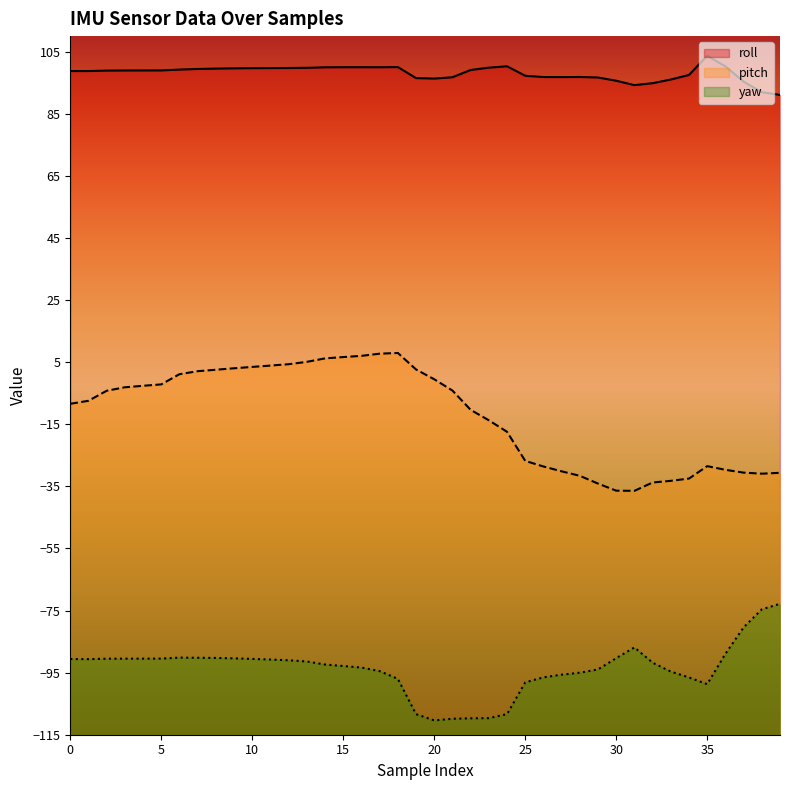

At which category is the sum across all series the highest?

14